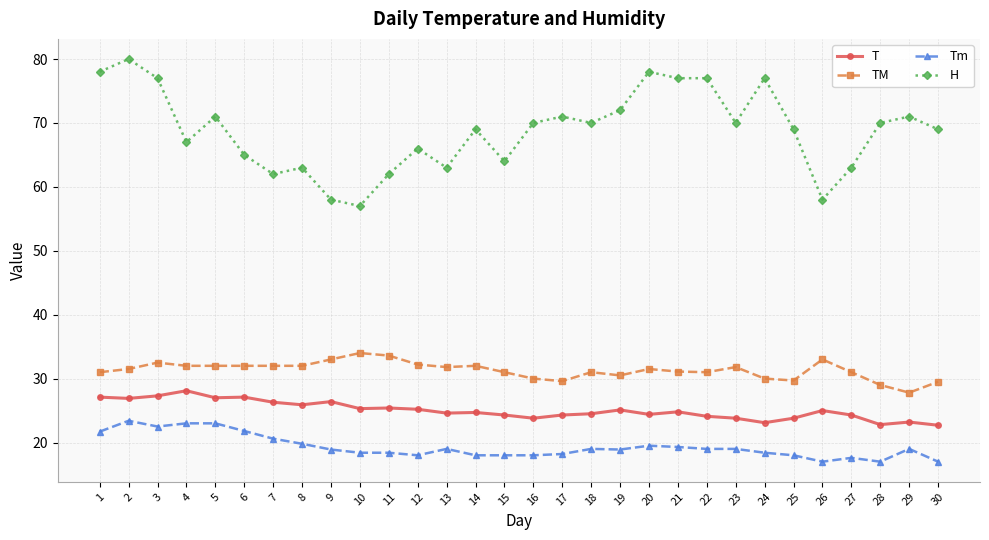

Rank the series at 7 from highest to lowest value.

H, TM, T, Tm